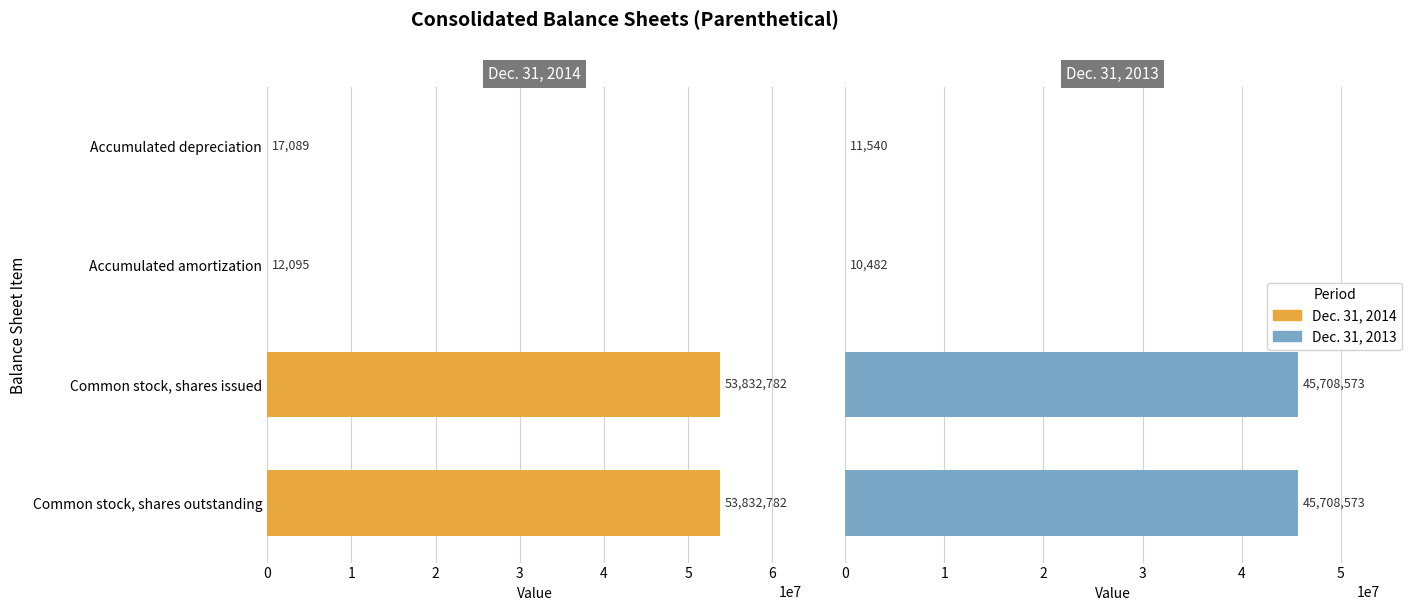

What is the spread (max minus min) of values at Accumulated amortization?

1613